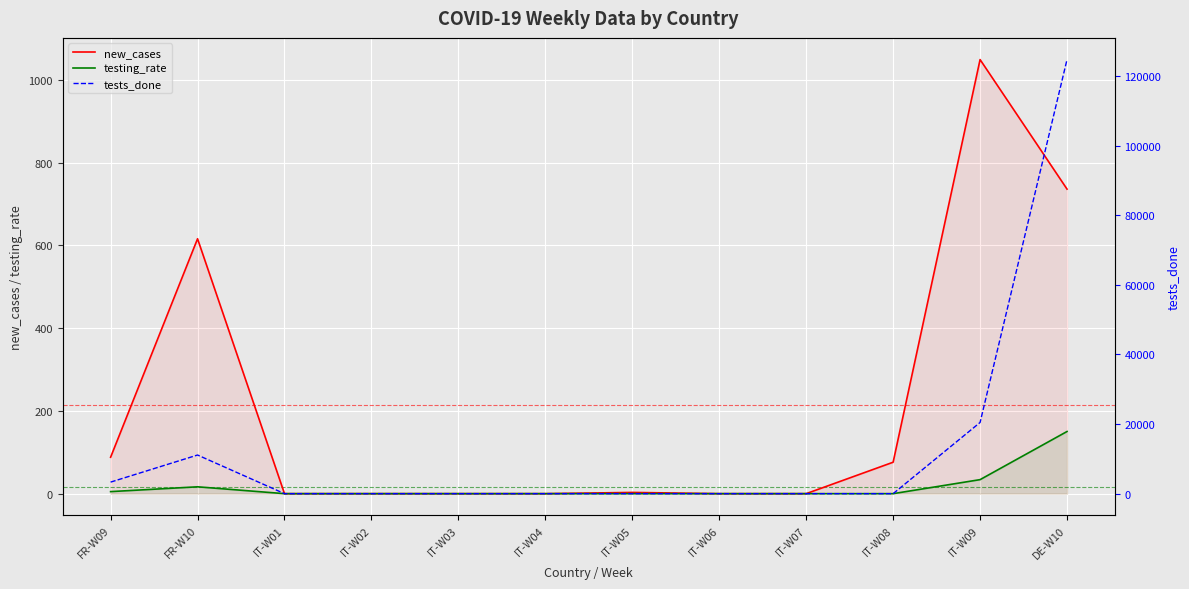

Reading right to left, extract all data points from this chart.

new_cases: 736.0	1049.0	76.0	0.0	0.0	3.0	0.0	0.0	0.0	0.0	616.0	88.0
testing_rate: 150.2	33.9	0.0	0.0	0.0	0.0	0.0	0.0	0.0	0.0	16.6	5.0
tests_done: 124716.0	20457.0	0.0	0.0	0.0	0.0	0.0	0.0	0.0	0.0	11101.0	3318.0